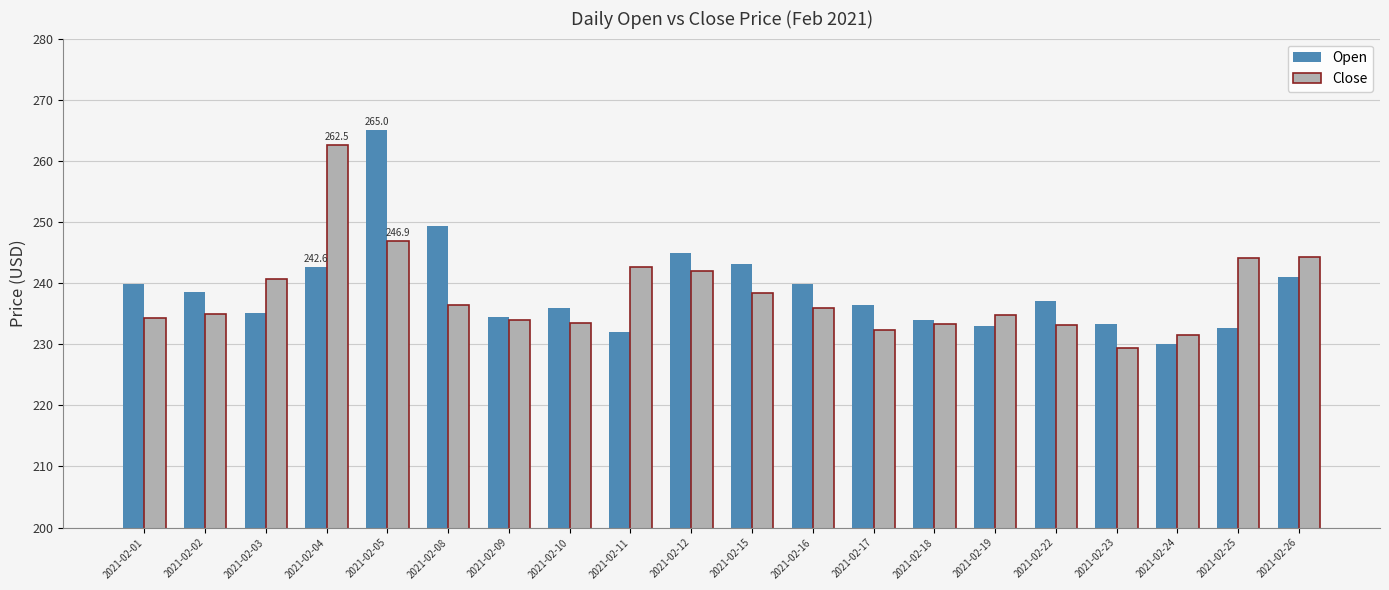

At which label does Open first exceed 237?

2021-02-01